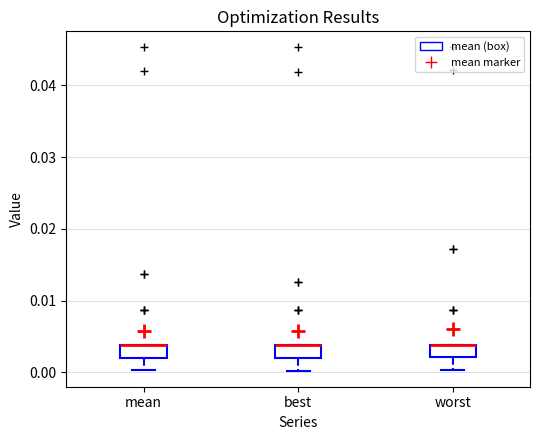

Reading left to right, transcribe this box plot: for each box, give where its median line is, the range the box spans, and where its two whiskers end, as read against the y-axis. The values are not printed on the chart, so give them approximately, as read against the axis.

mean: median 0.004 (drawn on the box's upper edge), box 0.002 to 0.004, whiskers 0.000 to 0.004
best: median 0.004 (drawn on the box's upper edge), box 0.002 to 0.004, whiskers 0.000 to 0.004
worst: median 0.004 (drawn on the box's upper edge), box 0.002 to 0.004, whiskers 0.000 to 0.004